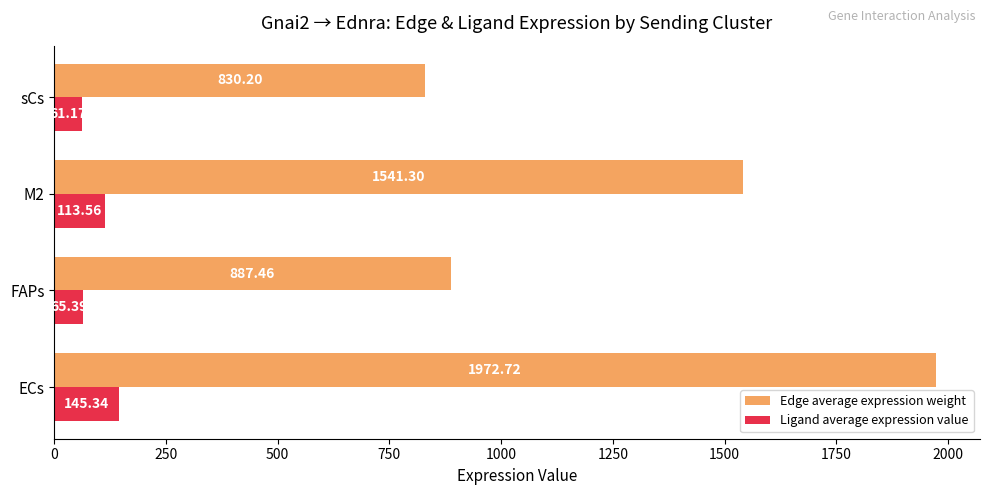

List the series in order of their peak value, lowest first.

Ligand average expression value, Edge average expression weight